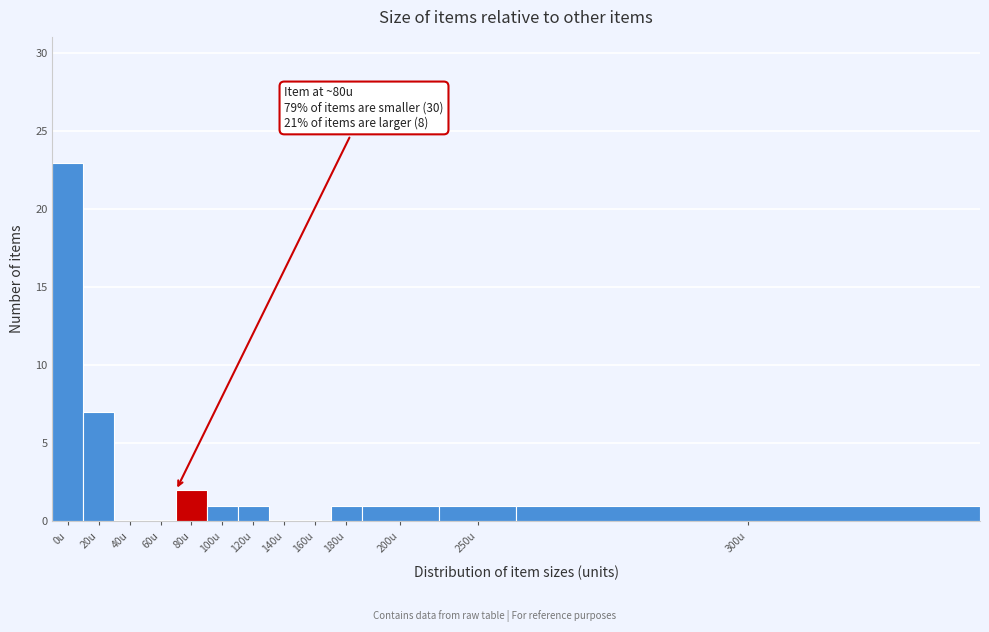

Reading left to right, what are all the values shown in this chart?

0u=23	20u=7	40u=0	60u=0	80u=2	100u=1	120u=1	140u=0	160u=0	180u=1	200u=1	250u=1	300u=1